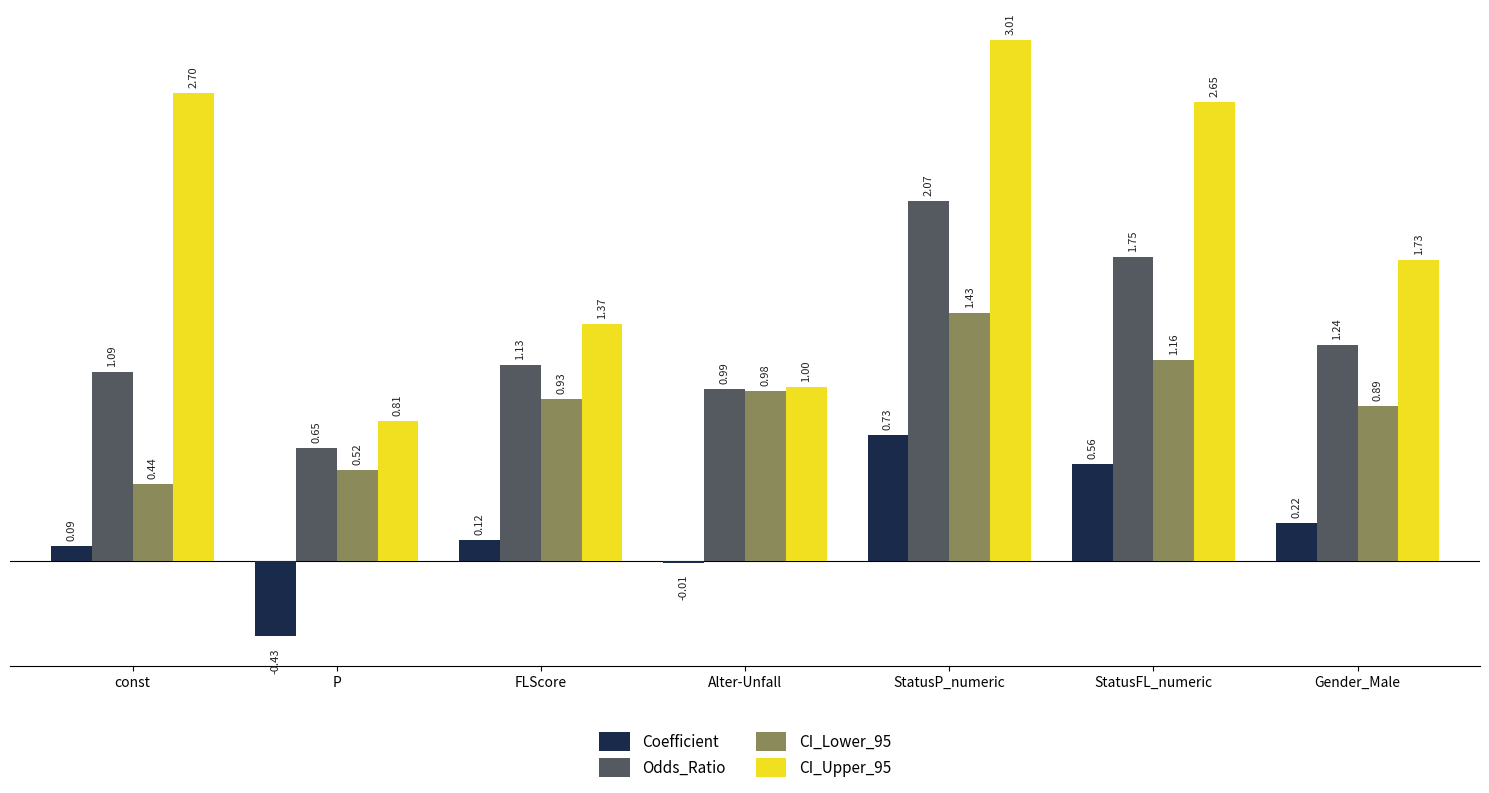

The Odds_Ratio series shows 1.0 at Alter-Unfall. True or false?

True